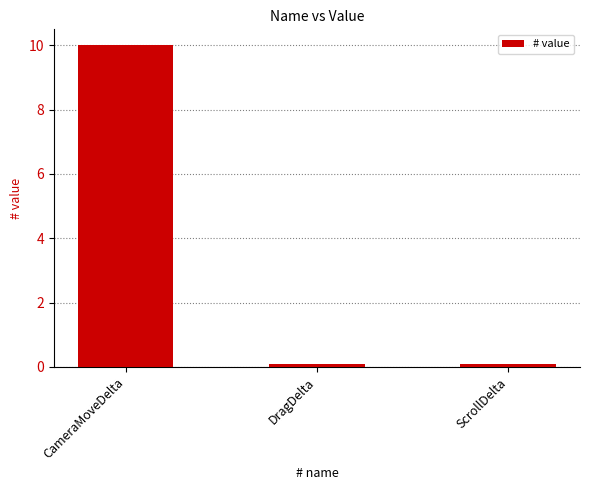

The value at CameraMoveDelta is 10.0. True or false?

True